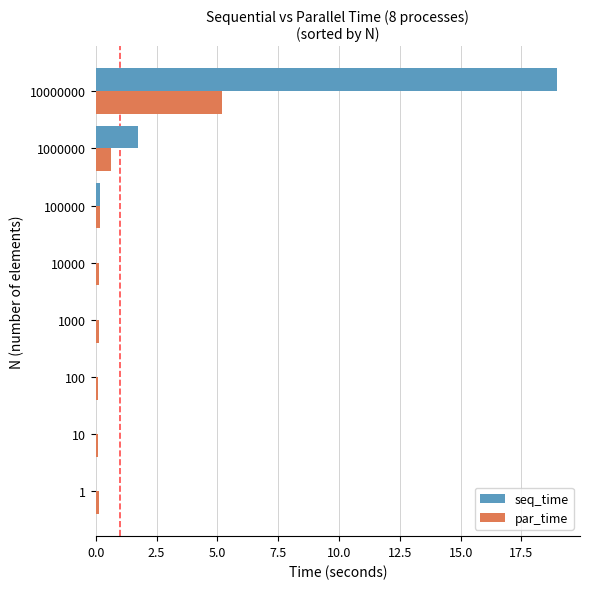

Is it true that seq_time equals 0.0 at 1?

True